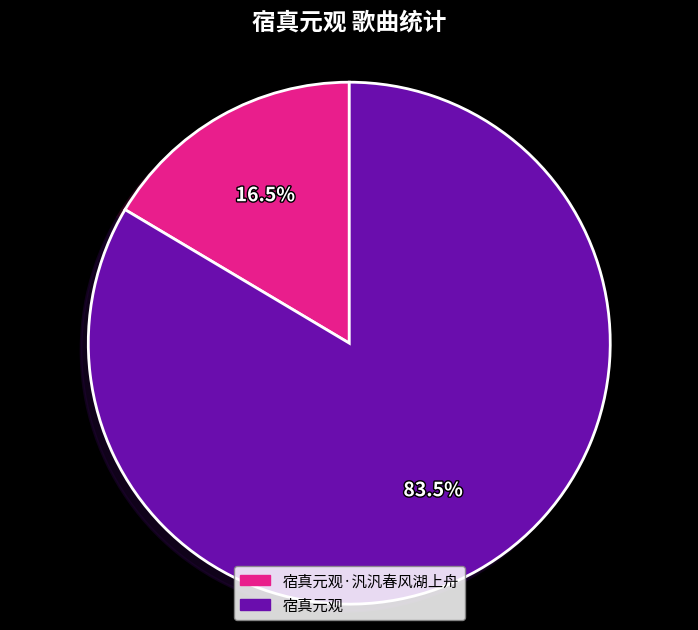

What portion of the pie excludes 宿真元观?

16.5%